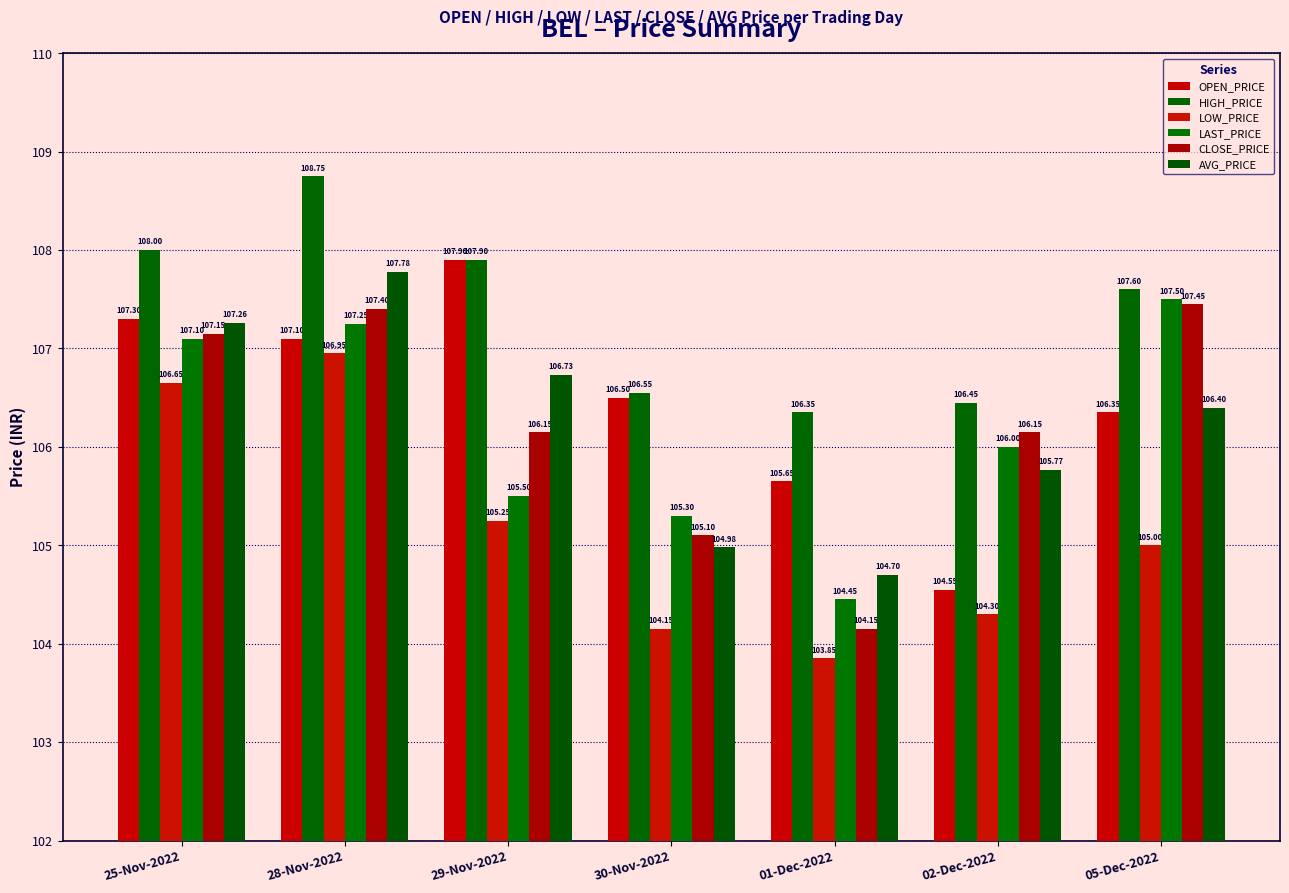

The LOW_PRICE series shows 104.2 at 30-Nov-2022. True or false?

True